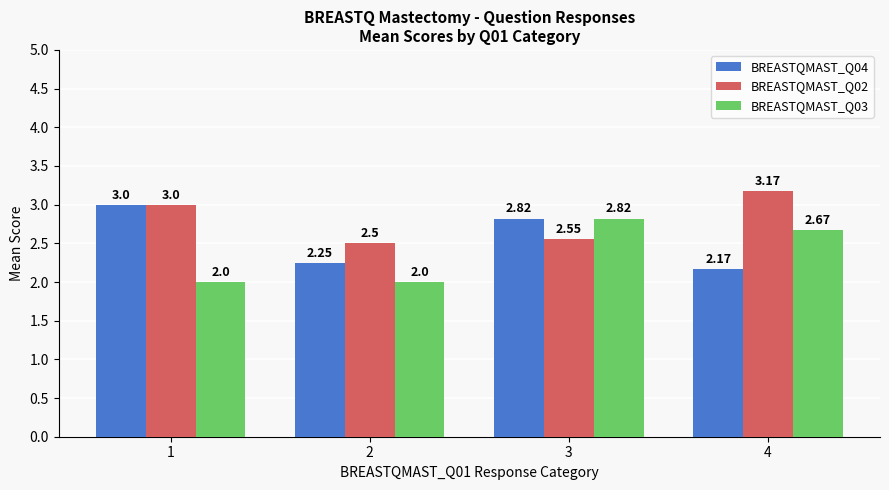

What is the smallest value displayed?

2.0